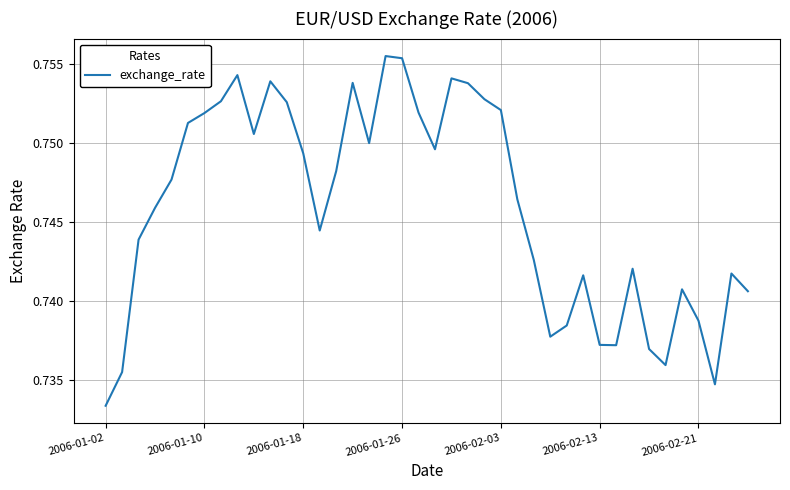

How many lines are shown in the chart?

1